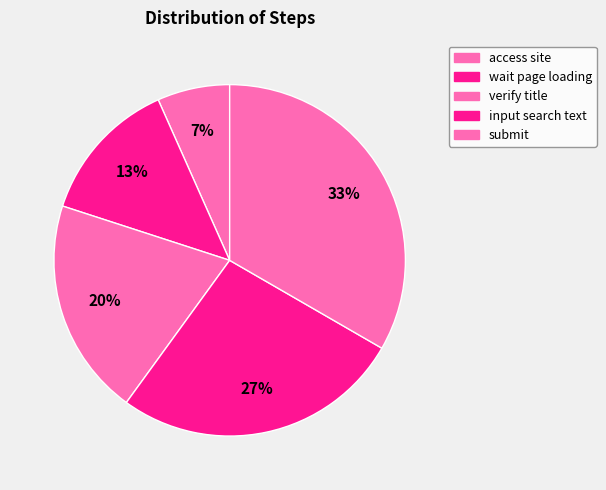

Which category has the biggest portion of the pie?

submit